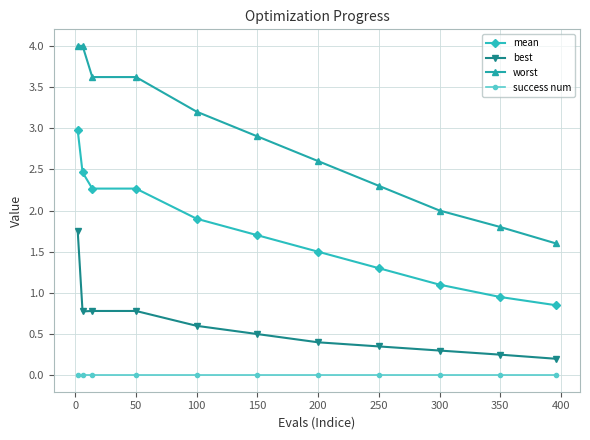

What is the difference between the maximum and minimum values in the mean series?

2.1